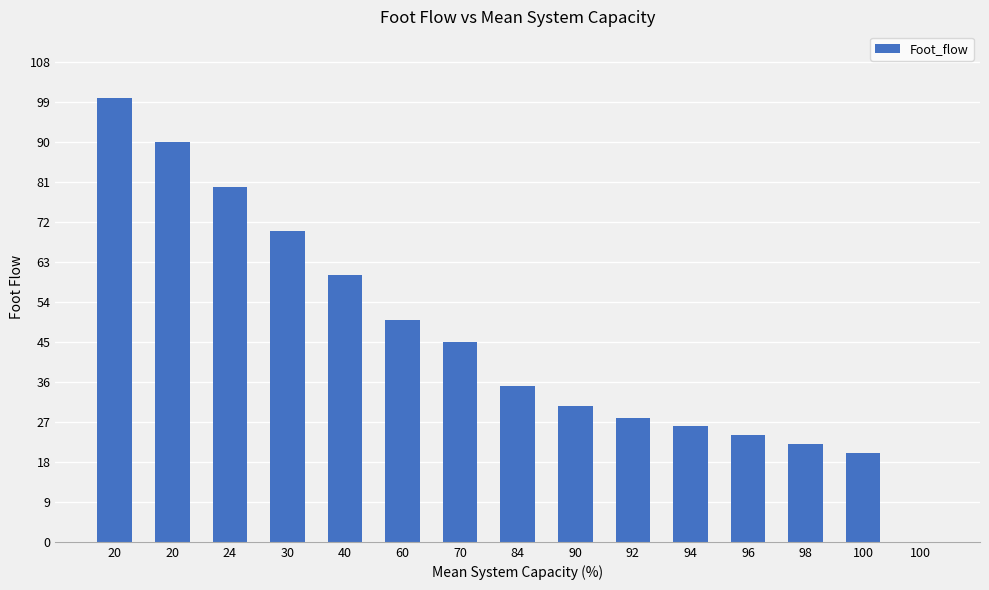

What is the difference between the maximum and minimum values?

100.0